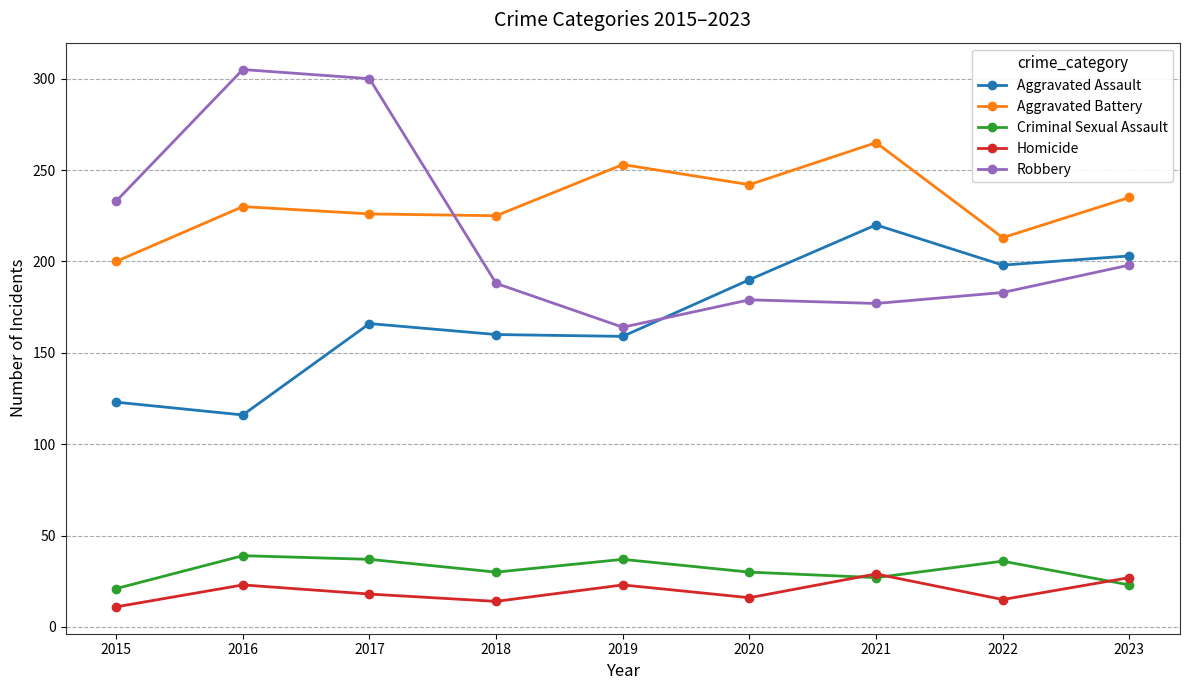

Between 2018 and 2022, which series saw the biggest shift?

Aggravated Assault